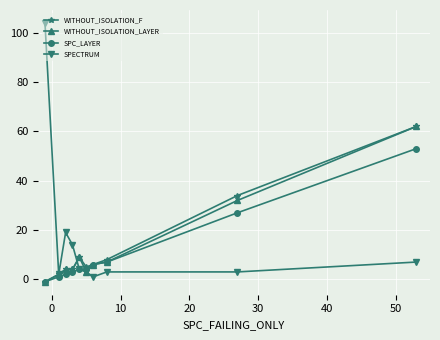

Which series has the widest spread of values?

SPECTRUM